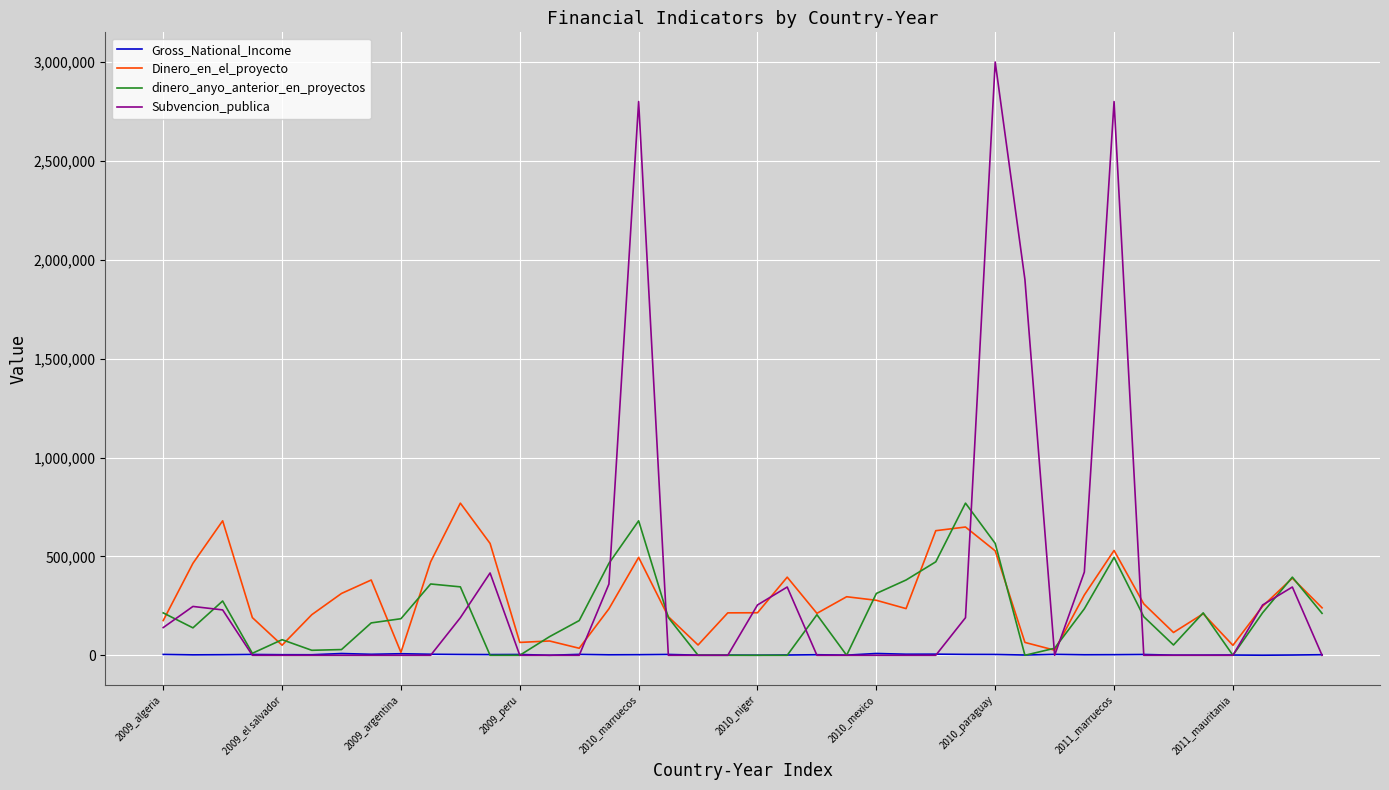

Which series ends up on top after the final intersection of Subvencion_publica and dinero_anyo_anterior_en_proyectos?

dinero_anyo_anterior_en_proyectos